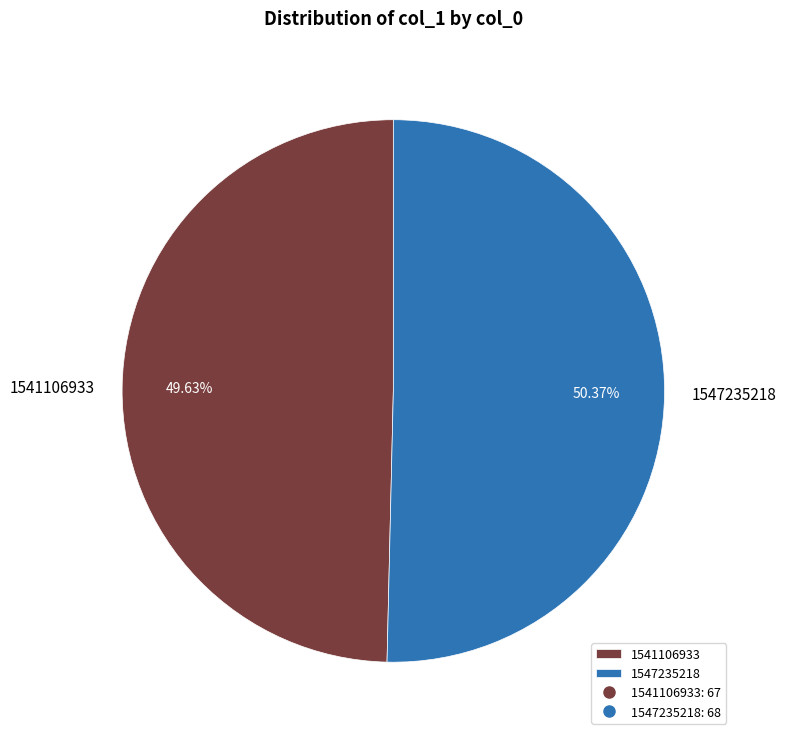

To the nearest percent, what percentage of the pie is 1541106933?

50%